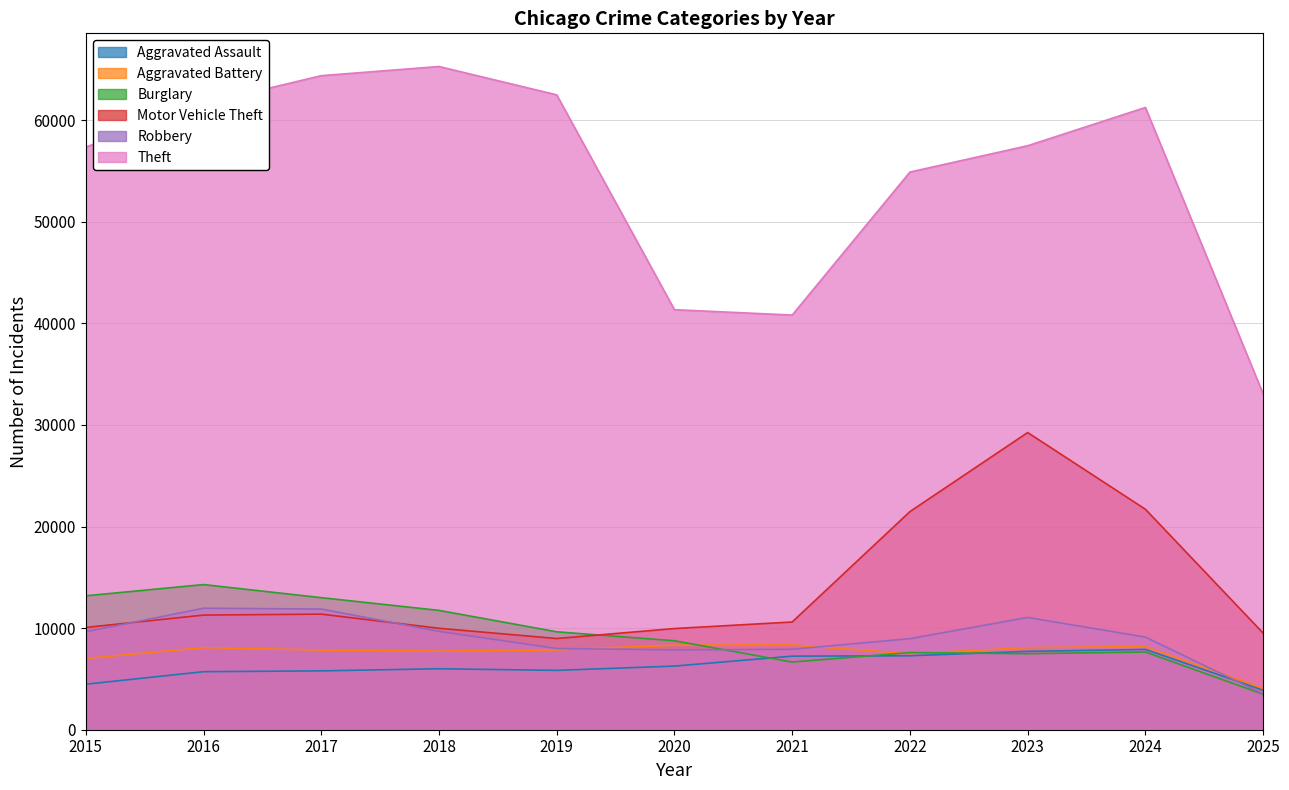

What is the value of the Robbery point at the 4th from the left?

9681